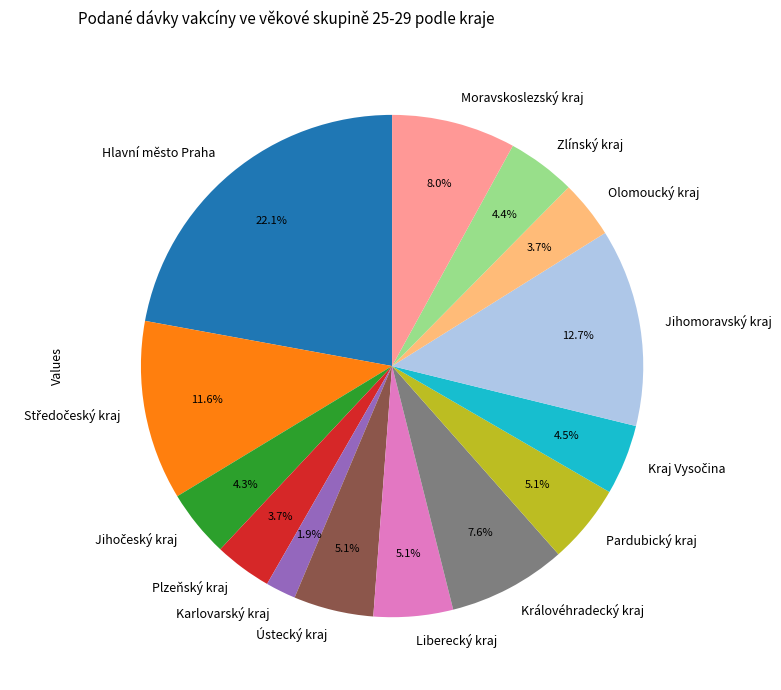

Which slice is the smallest?

Karlovarský kraj